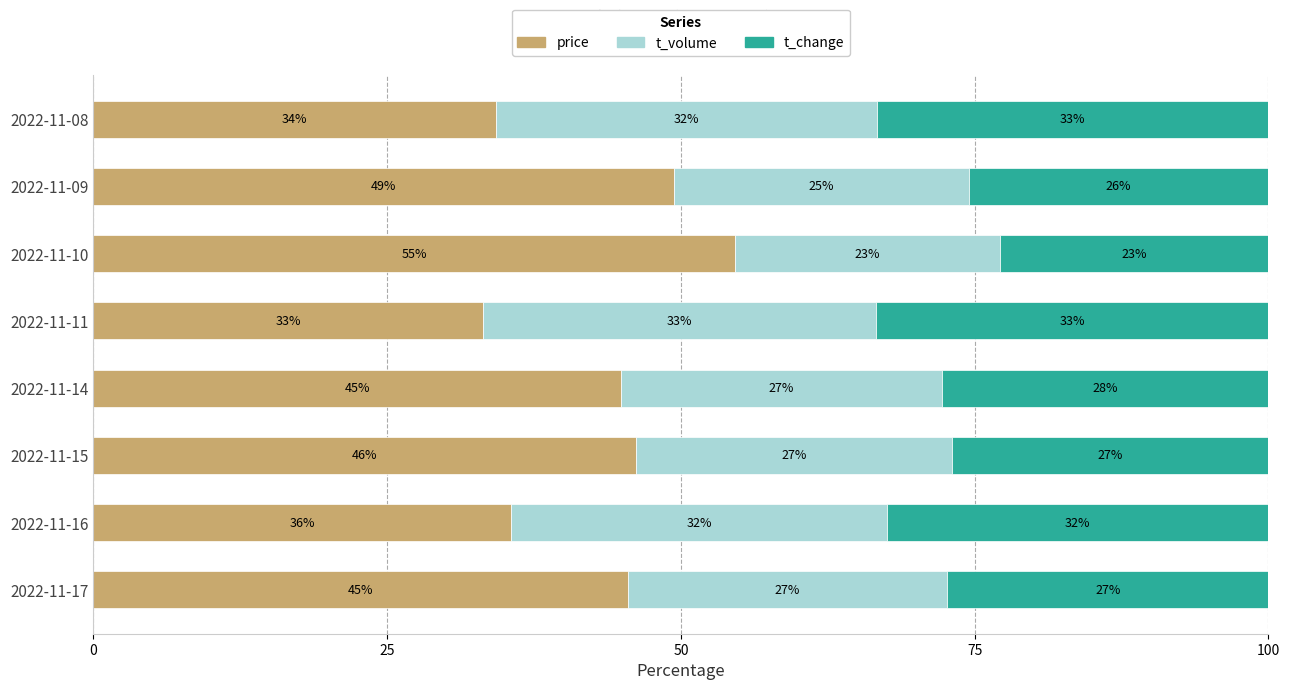

What is the minimum value for price?

33.2